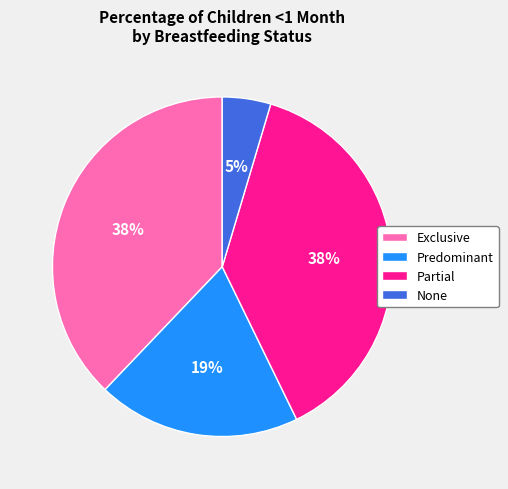

Between None and Partial, which is larger?

Partial